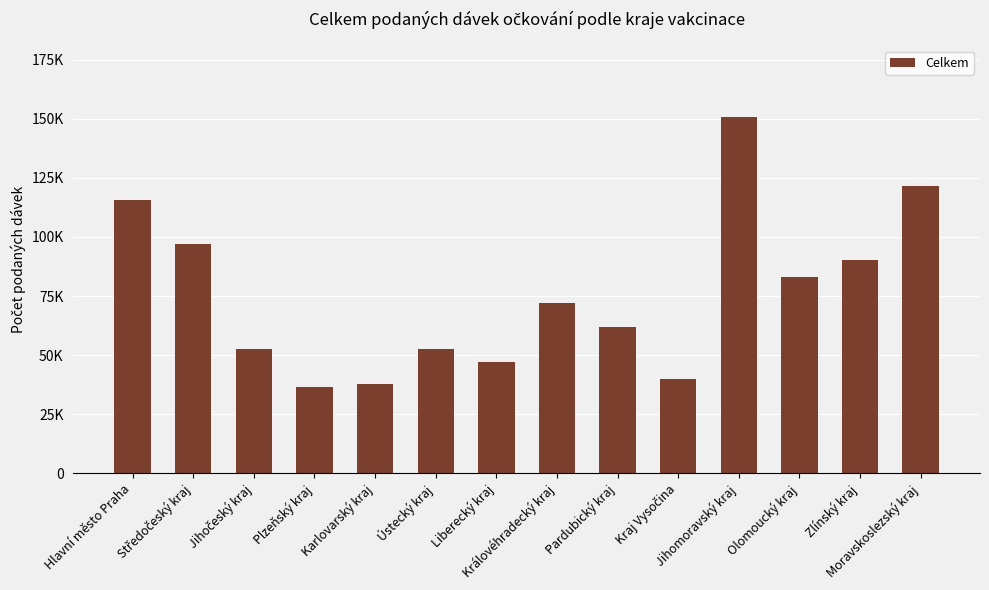

Does the chart contain any negative values?

No